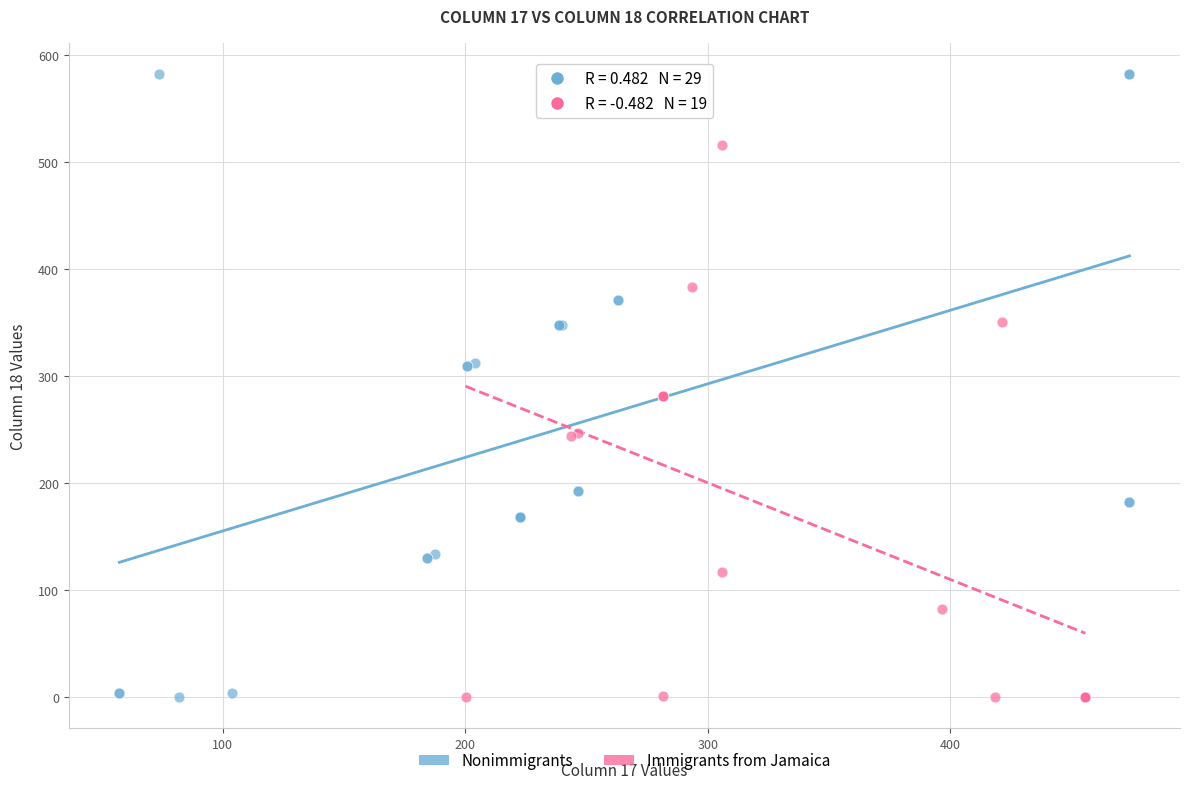

Which series contains the highest Y value?

Nonimmigrants